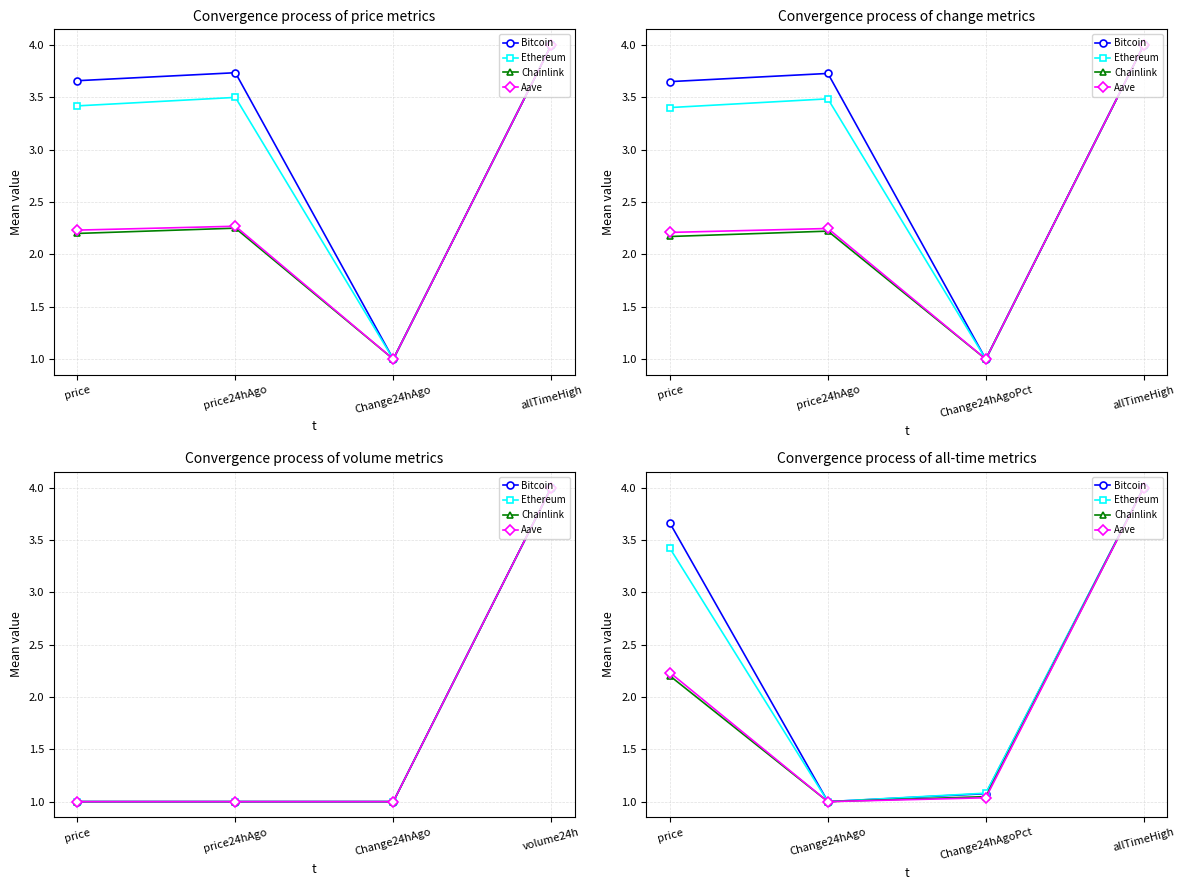

The Ethereum series shows 1.8 at Change24hAgo. True or false?

False